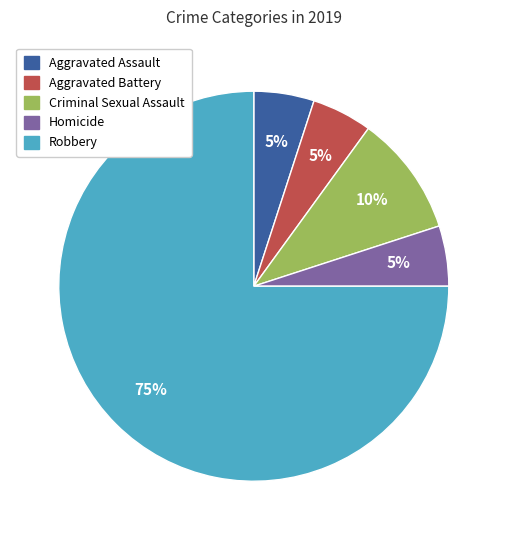

What percentage is the Aggravated Battery slice, to the nearest percent?

5%